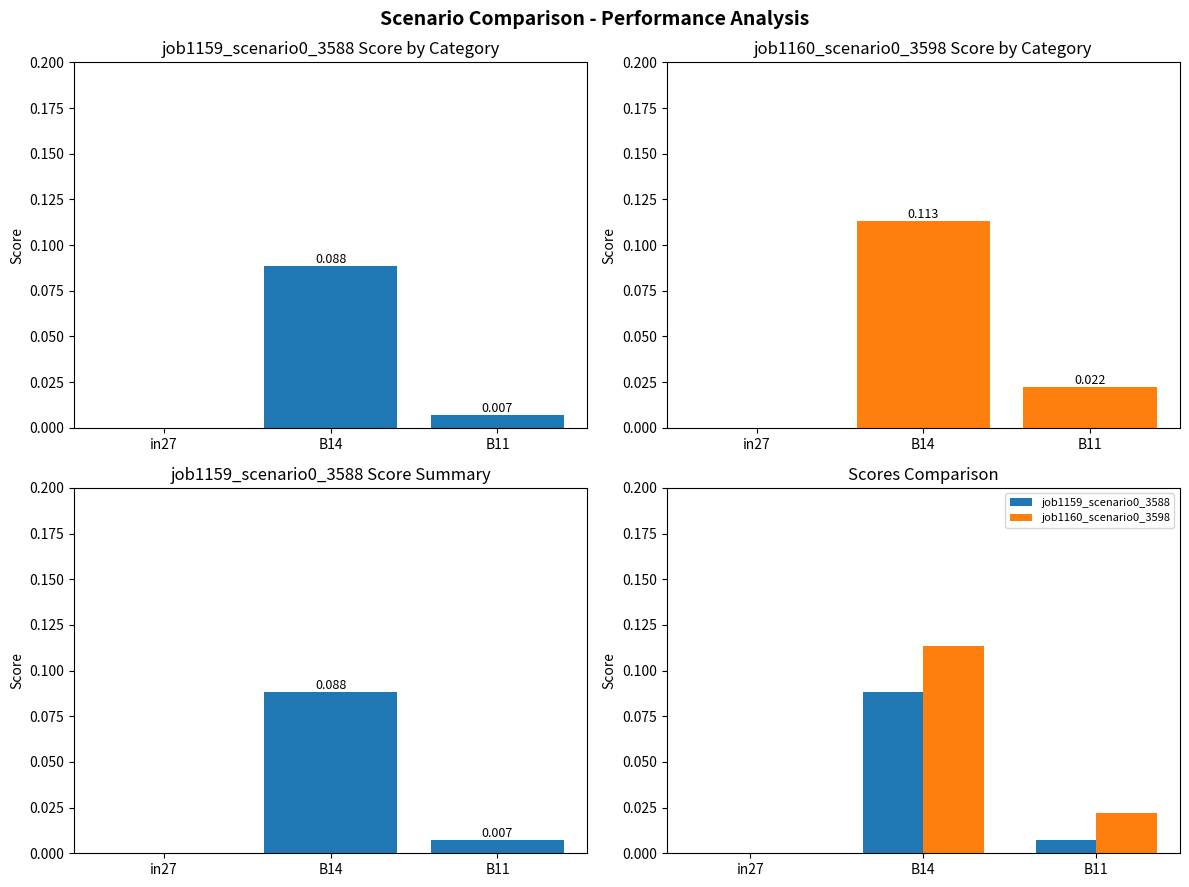

Are the bars horizontal?

No